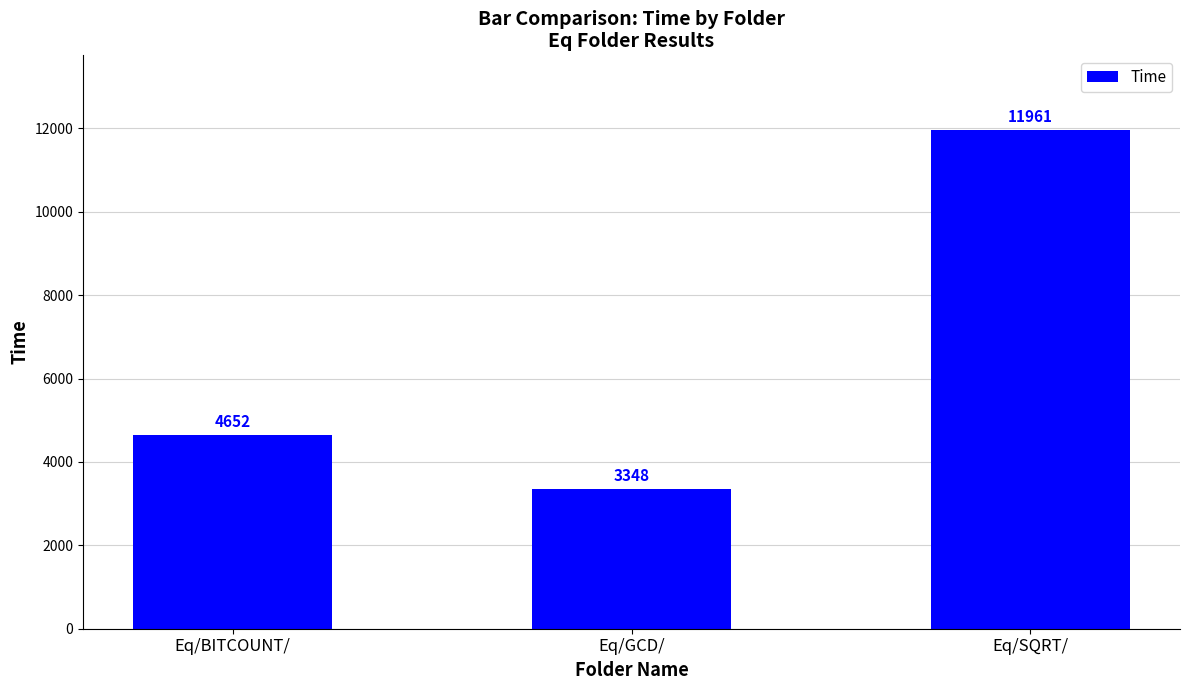

The chart shows a value of 4652 at Eq/BITCOUNT/. True or false?

True